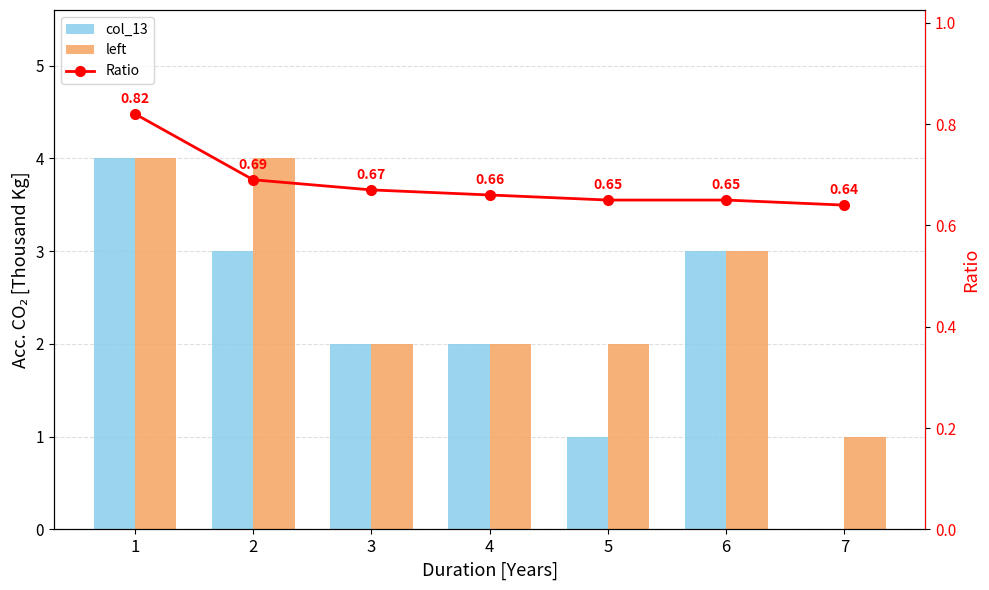

What are all the series names shown in the legend?

col_13, left, Ratio